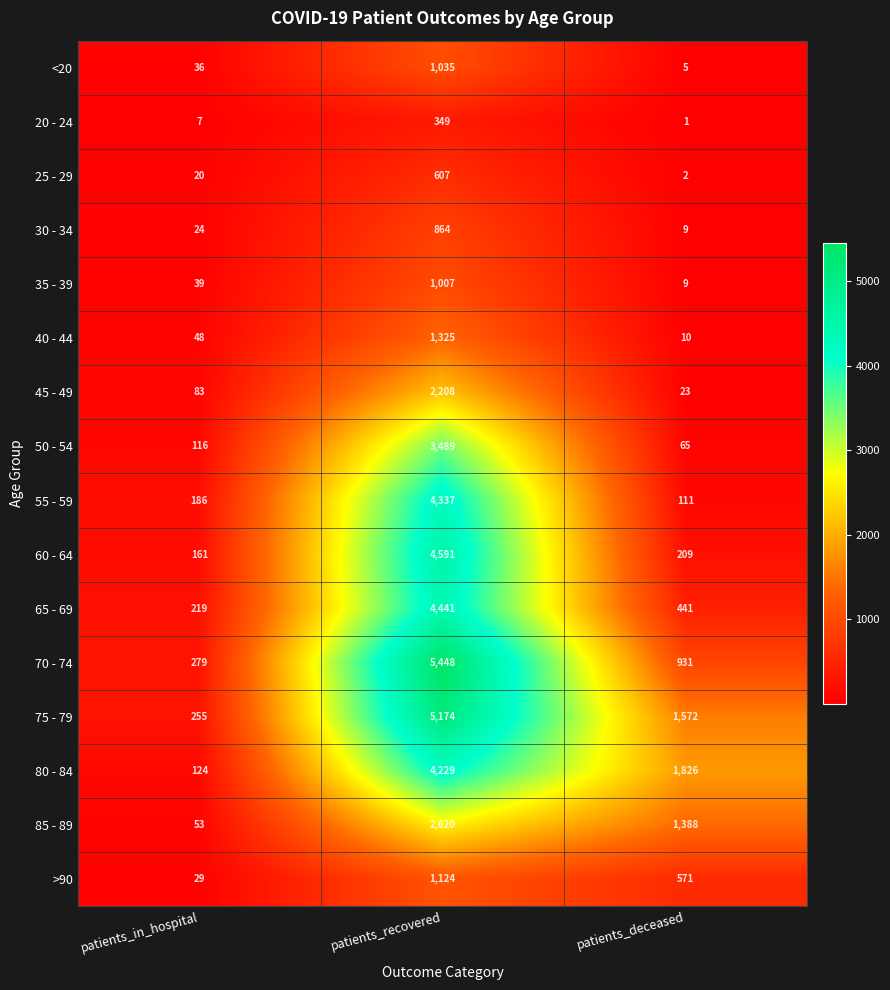

Is it true that 30 - 34 equals 864 at patients_recovered?

True